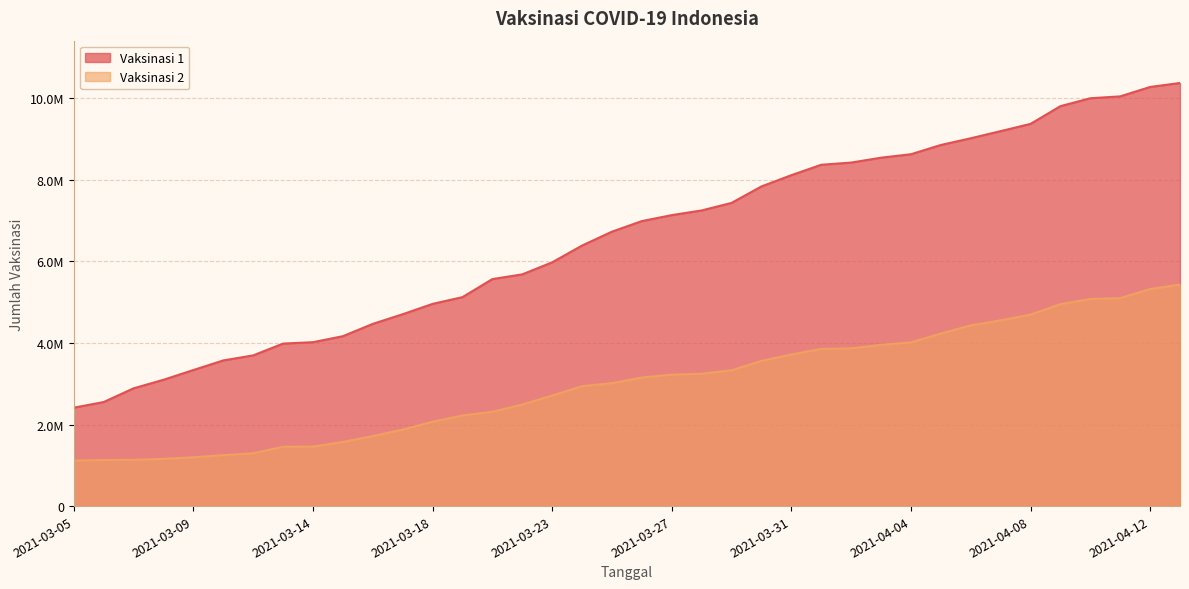

What position from the left is 2021-03-18?

13